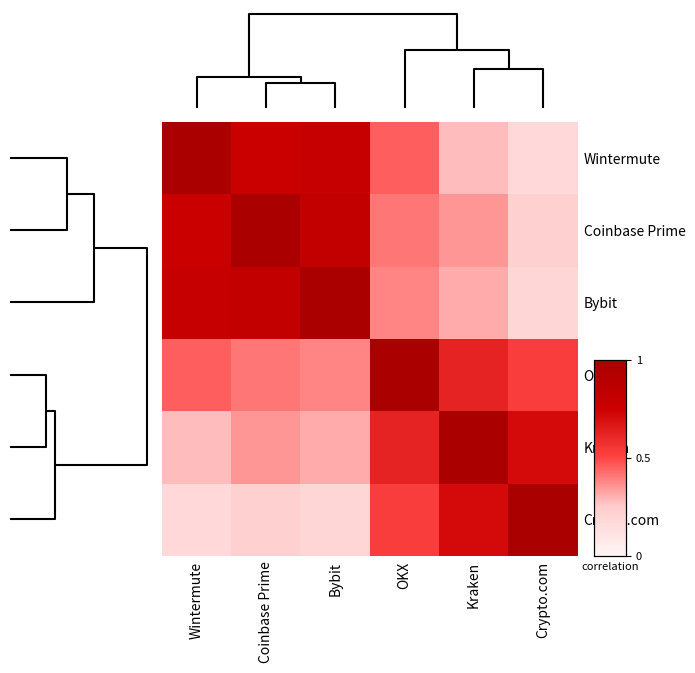

What is the greatest value displayed?

1.0